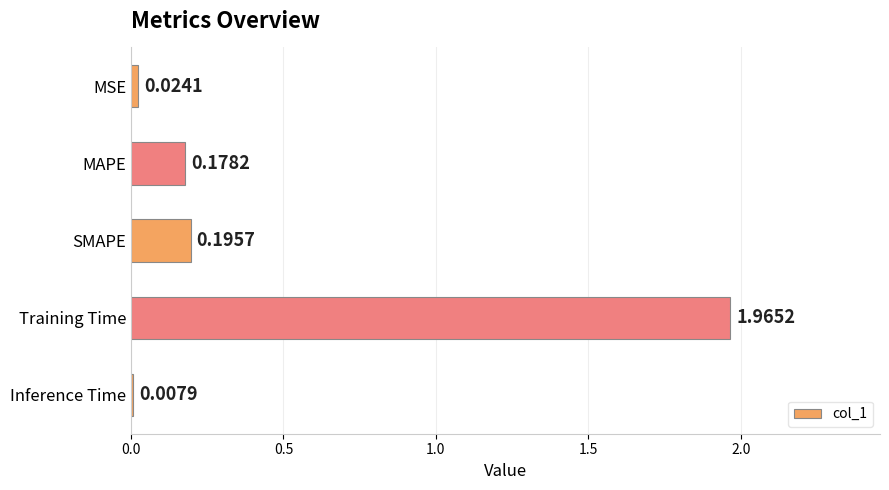

List the labels in order of value, smallest first.

Inference Time, MSE, MAPE, SMAPE, Training Time